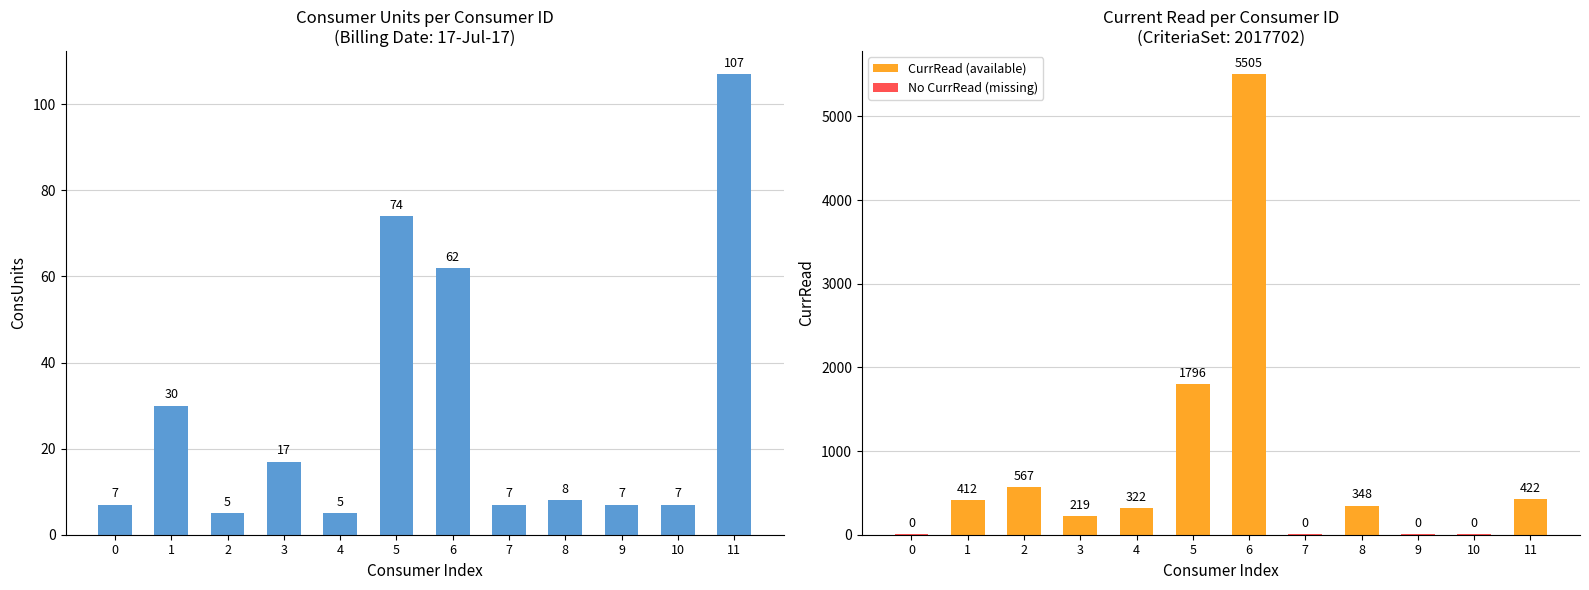

Rank the categories by value from lowest to highest.

2, 4, 0, 7, 9, 10, 8, 3, 1, 6, 5, 11